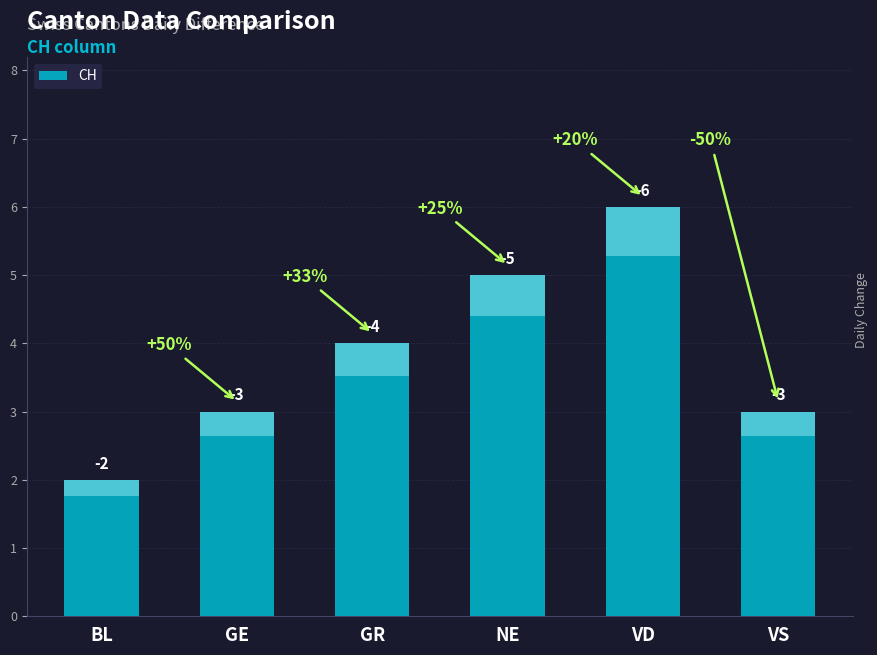

How many data points does each series have?

6